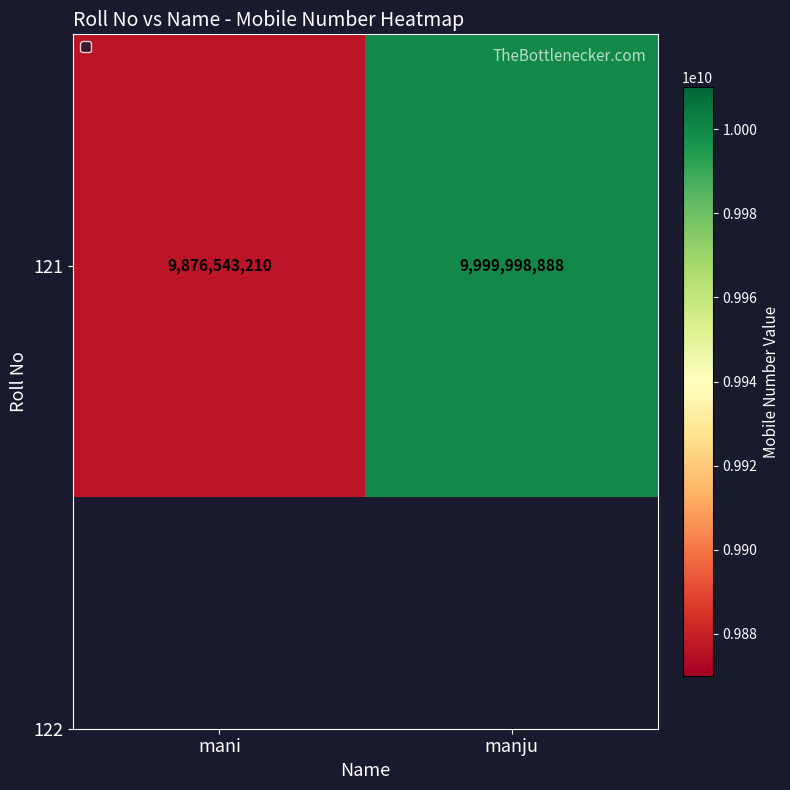

Reading right to left, extract all data points from this chart.

manju=9999998888	mani=9876543210